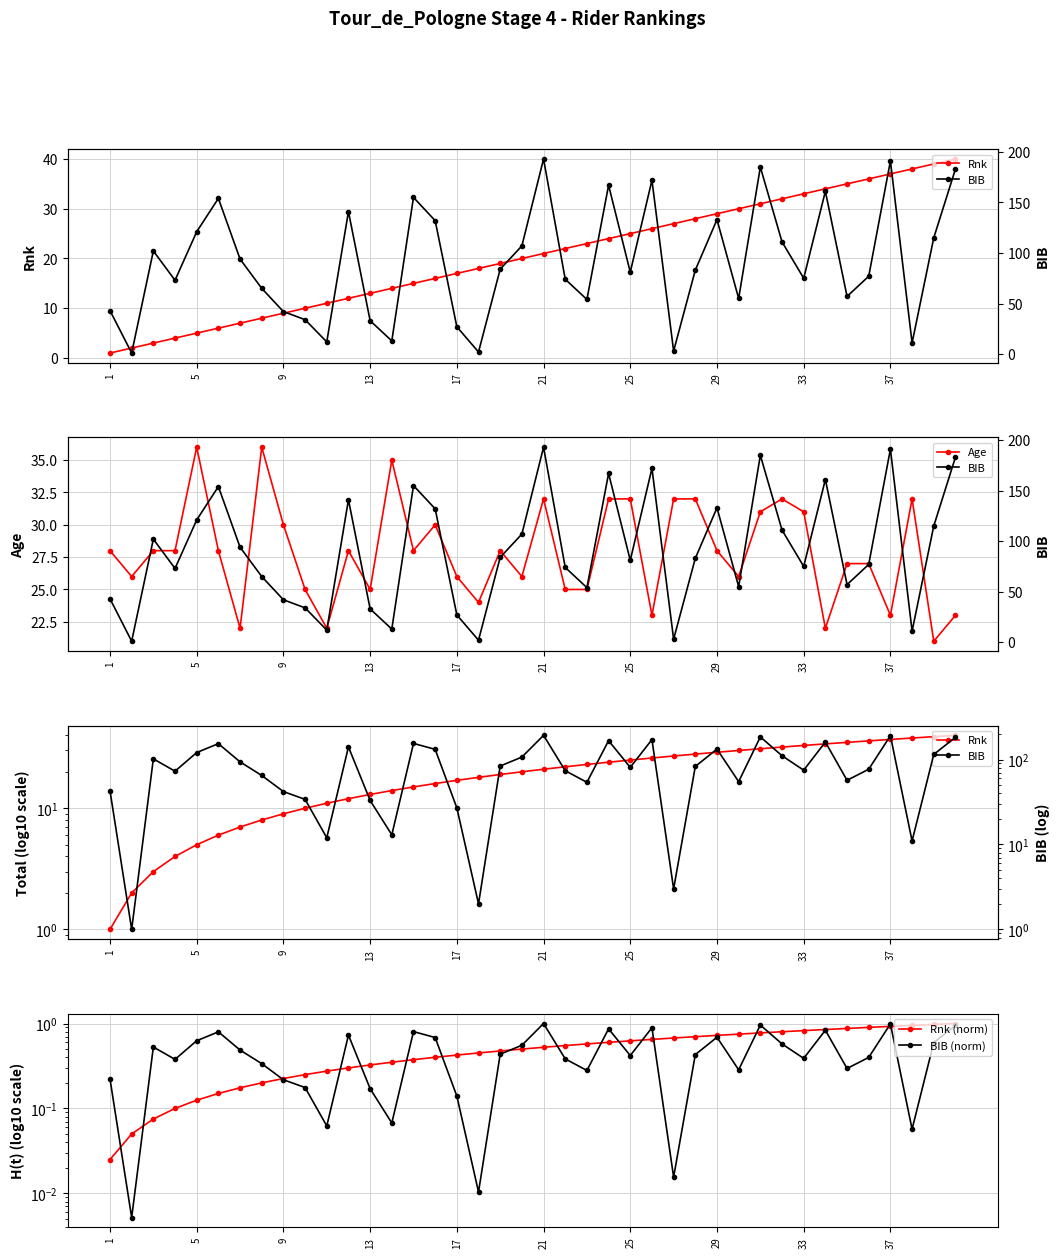

Between 38 and 39, which series saw the biggest shift?

BIB